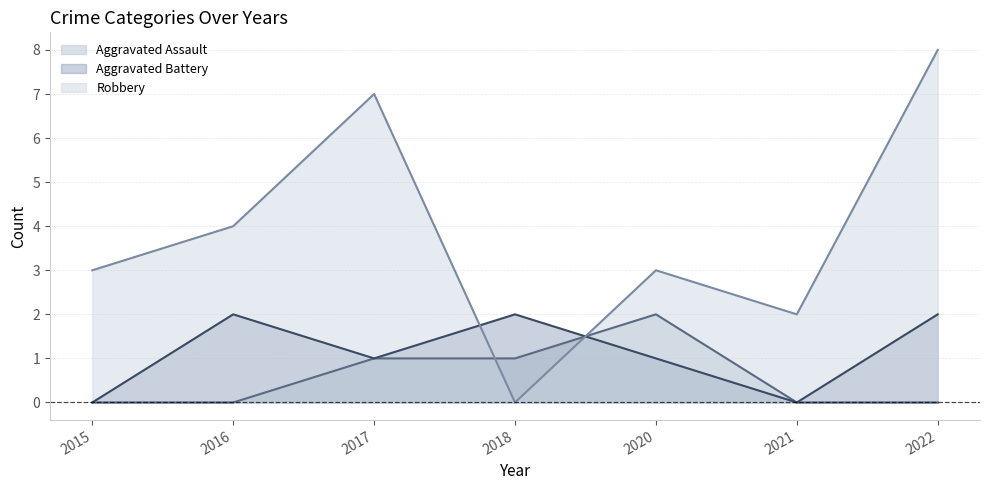

Reading left to right, what are all the values shown in this chart?

Aggravated Assault: 0	0	1	1	2	0	0
Aggravated Battery: 0	2	1	2	1	0	2
Robbery: 3	4	7	0	3	2	8